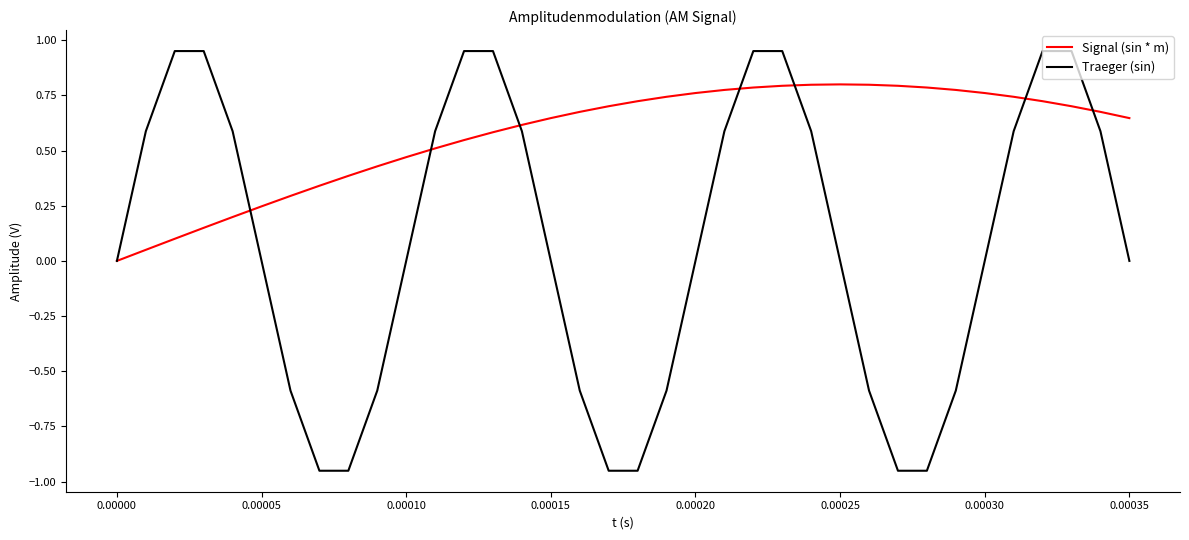

Which series has the largest total across all categories?

Signal (sin * m)